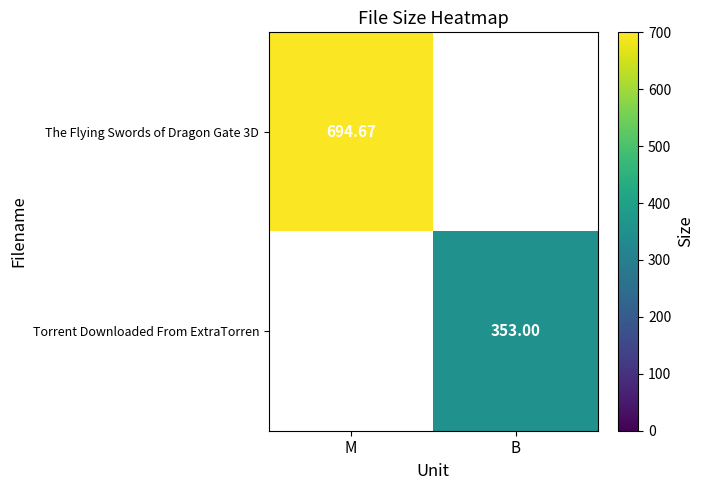

At how many categories does at least one series exceed 441?

1